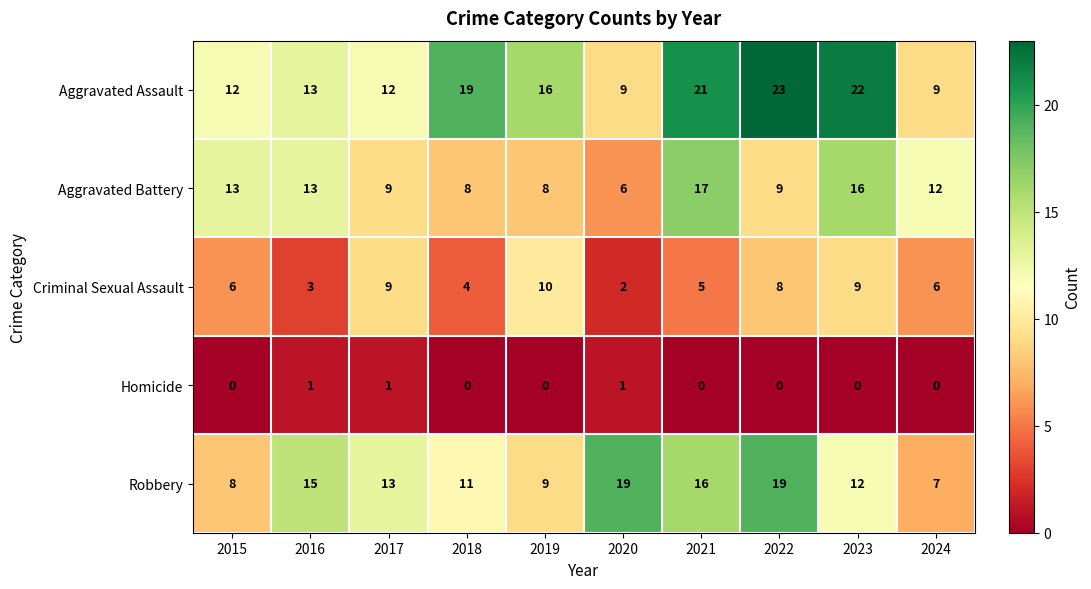

What is the difference between the Aggravated Assault values at 2020 and 2022?

14